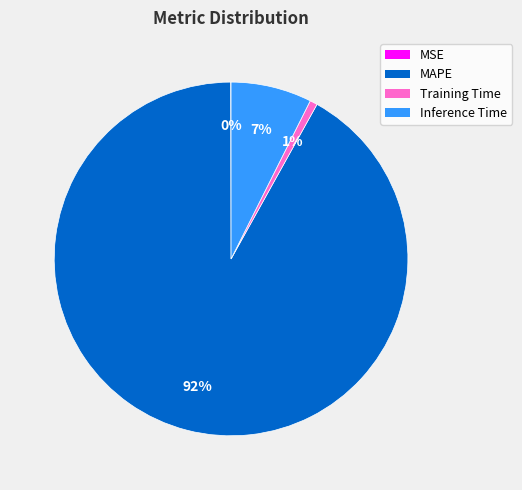

To the nearest percent, what is the difference between the largest and smallest slice percentages?

92%